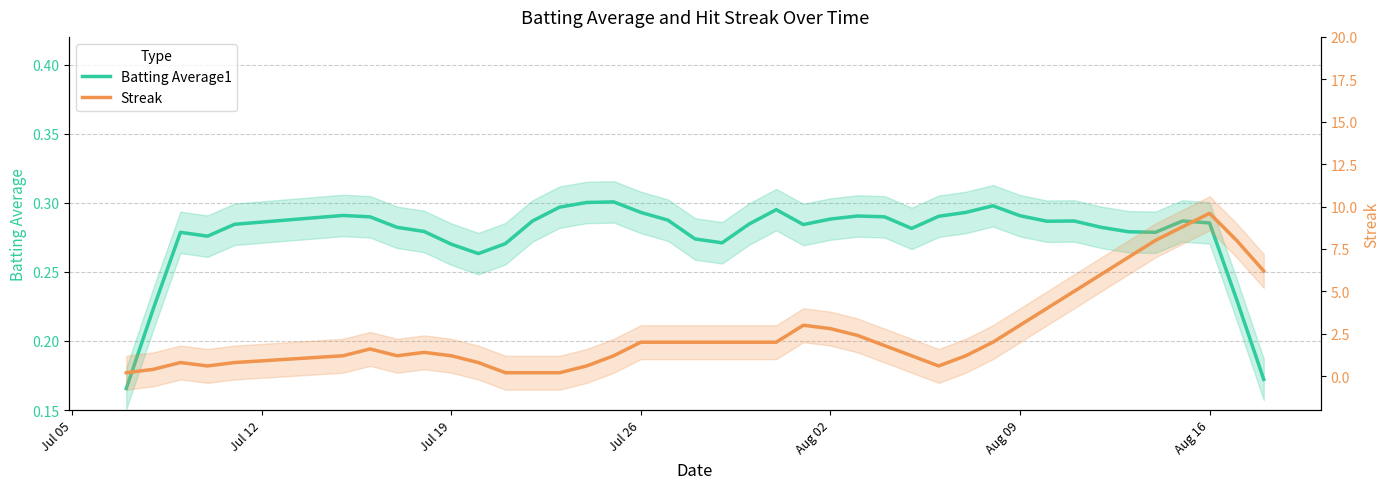

How many times do Batting Average1 and Streak cross each other?

2